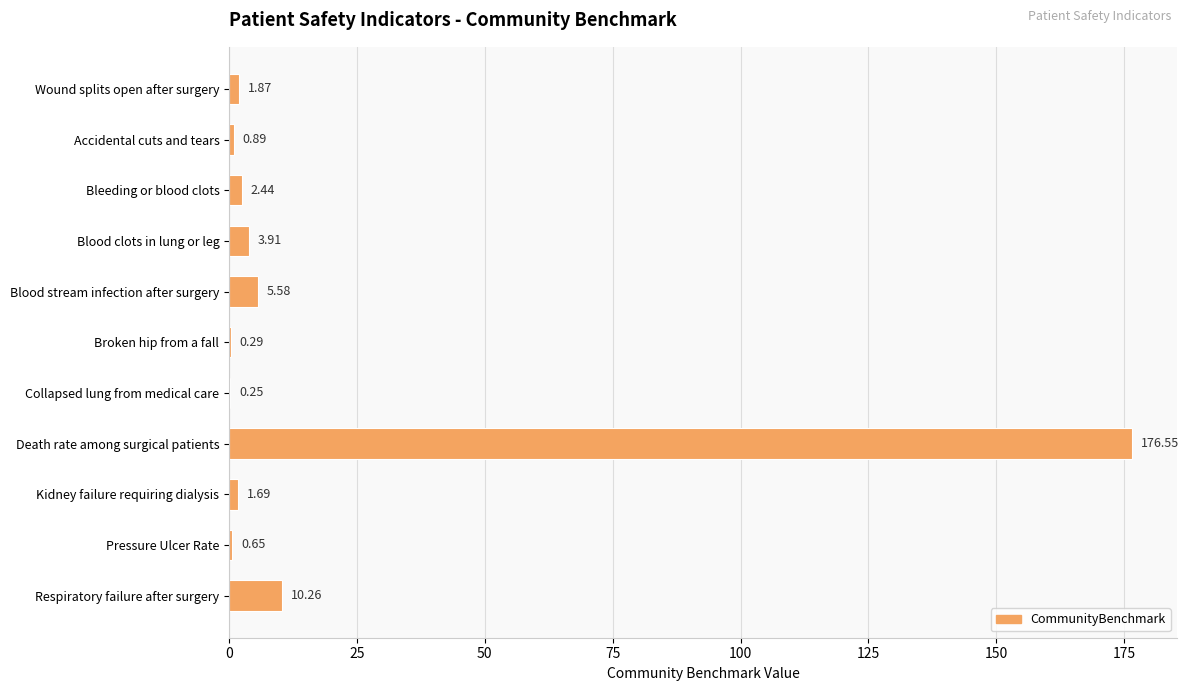

What is the maximum value shown in the chart?

176.6